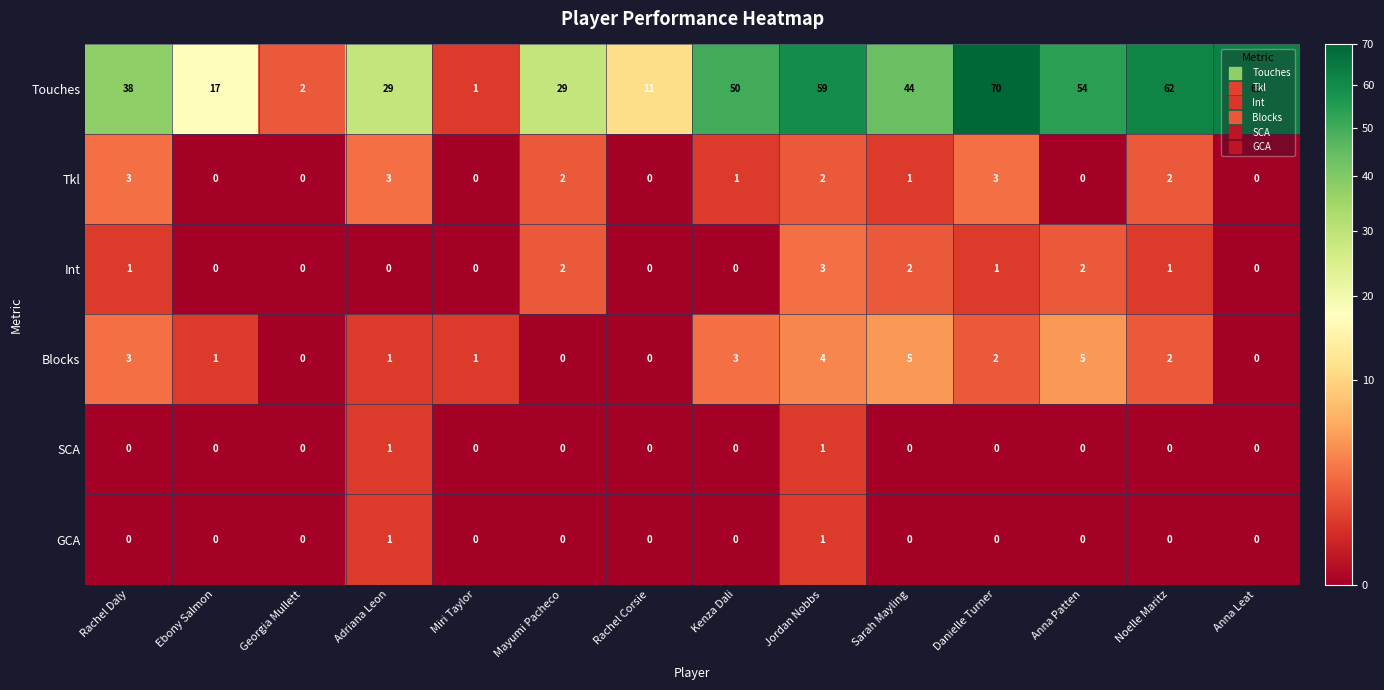

True or false: Tkl has a value of 0 at Rachel Corsie.

True